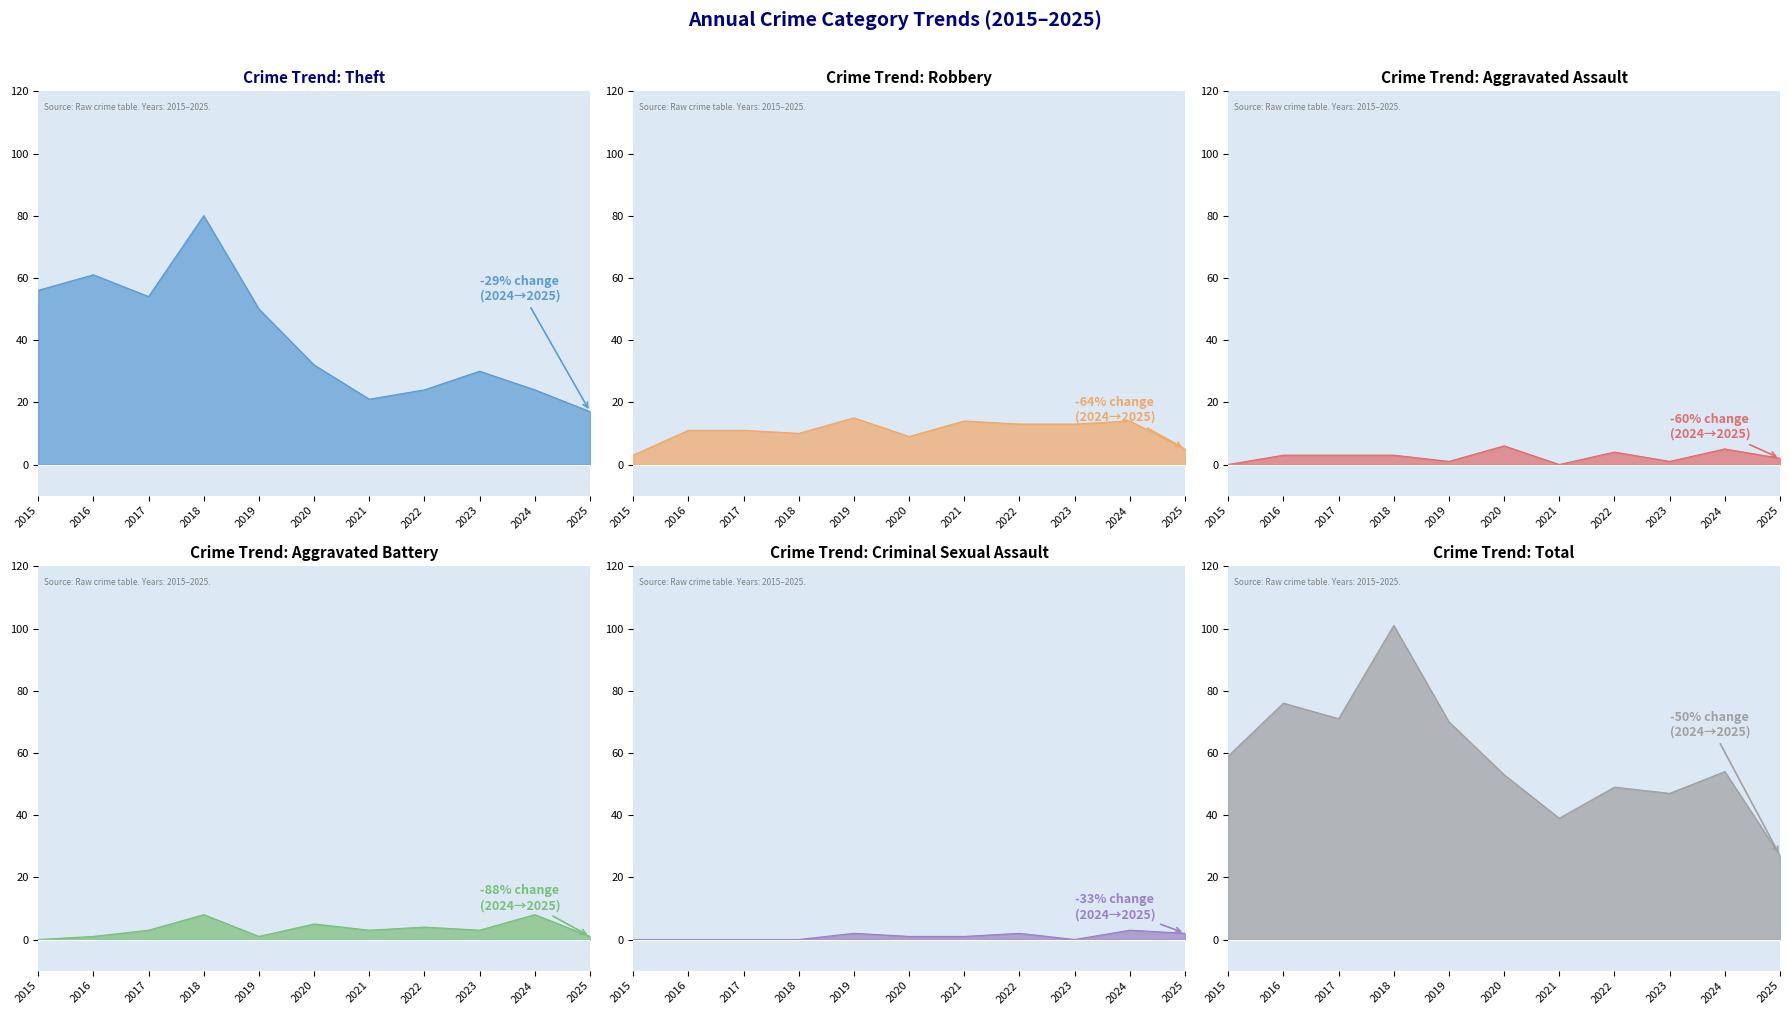

How many data points does each series have?

11